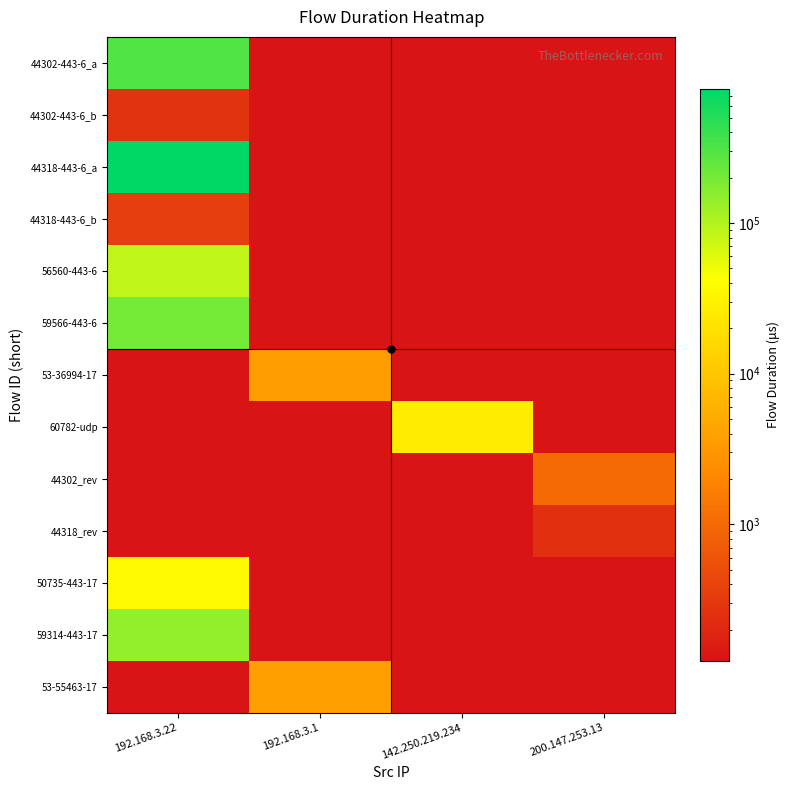

Rank the series at 192.168.3.1 from highest to lowest value.

53-55463-17, 53-36994-17, 44302-443-6_a, 44302-443-6_b, 44318-443-6_a, 44318-443-6_b, 56560-443-6, 59566-443-6, 60782-udp, 44302_rev, 44318_rev, 50735-443-17, 59314-443-17